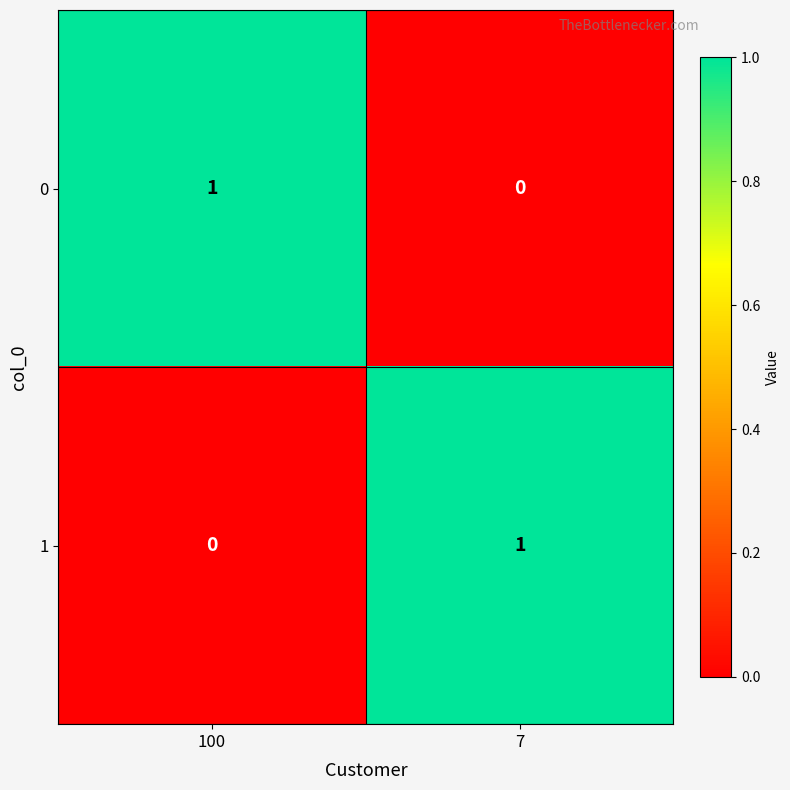

At how many categories does at least one series exceed 0?

2